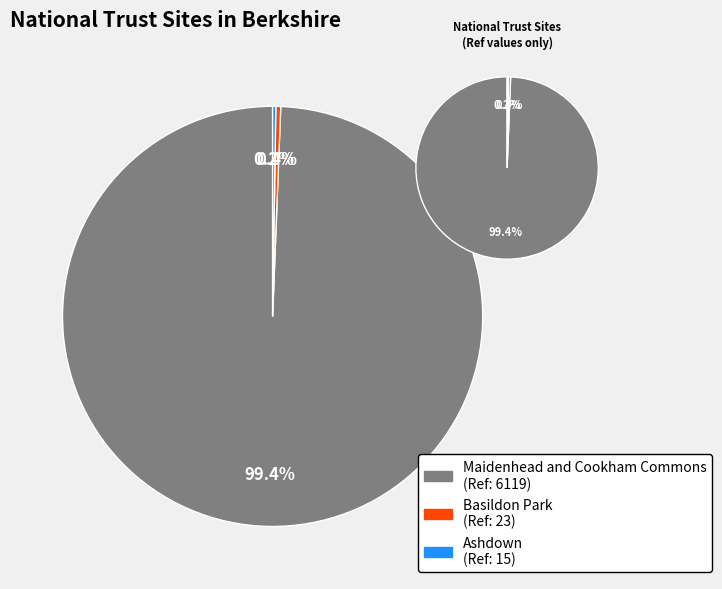

Does any single category account for the majority?

Yes